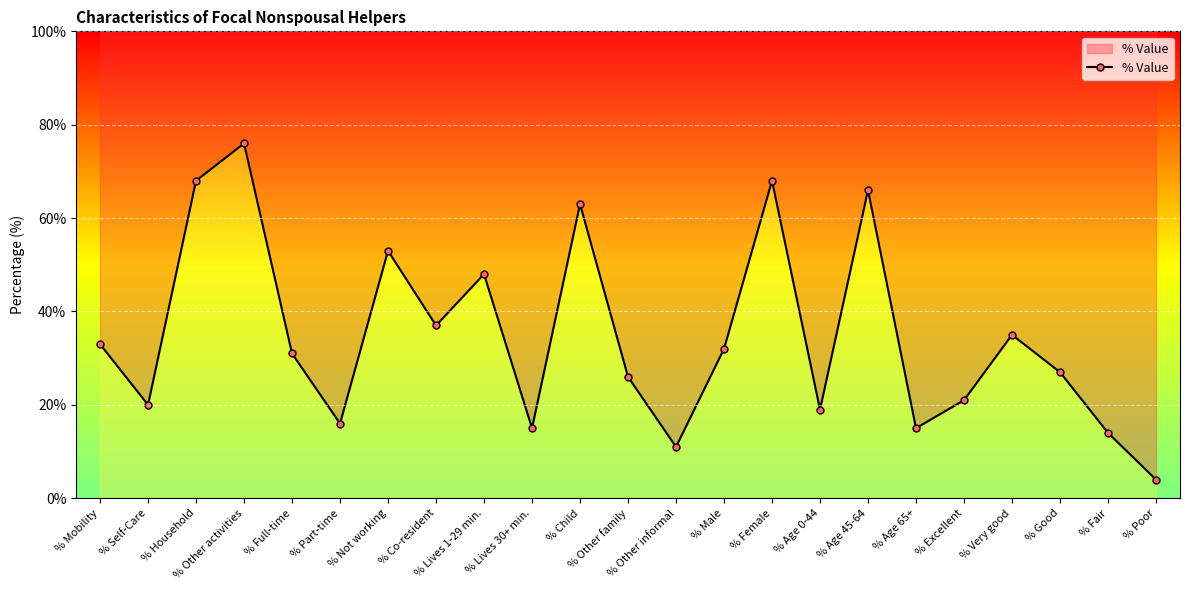

Where is the first local minimum?

% Self-Care